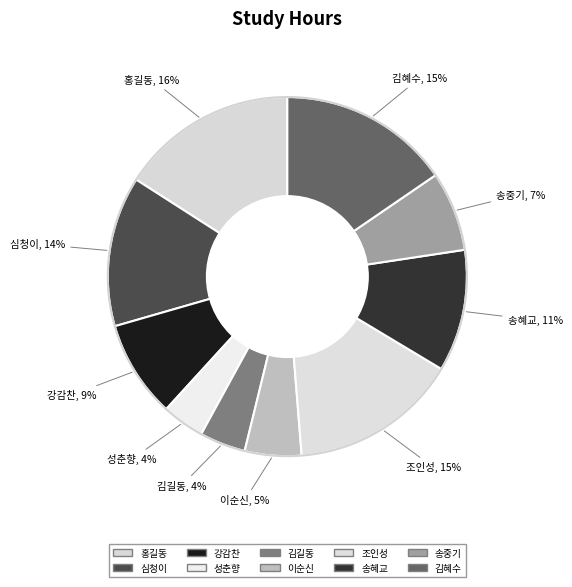

What percentage do 송중기 and 심청이 together represent?

20.7%